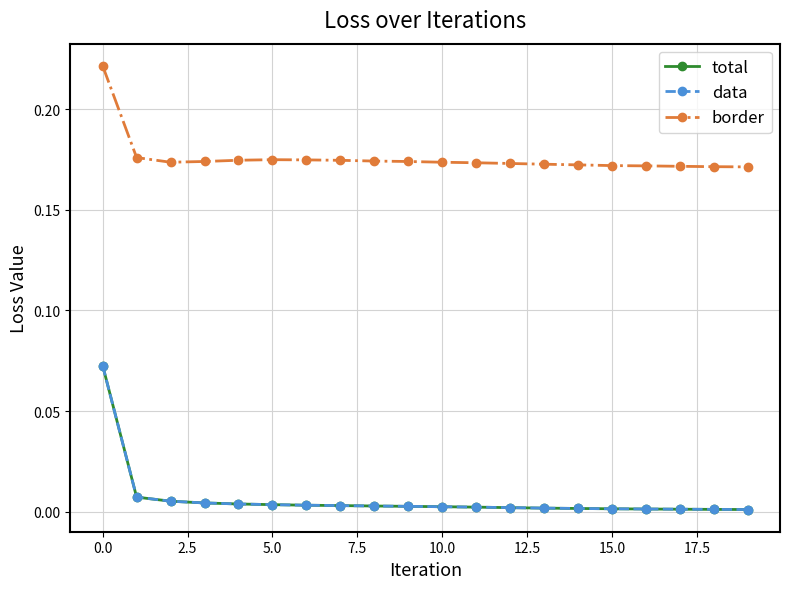

True or false: total and data cross at least once.

False